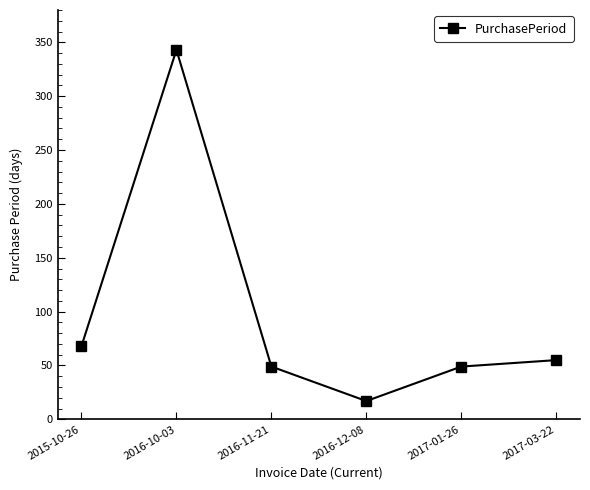

What is the change in value from 2016-11-21 to 2017-03-22?

+6